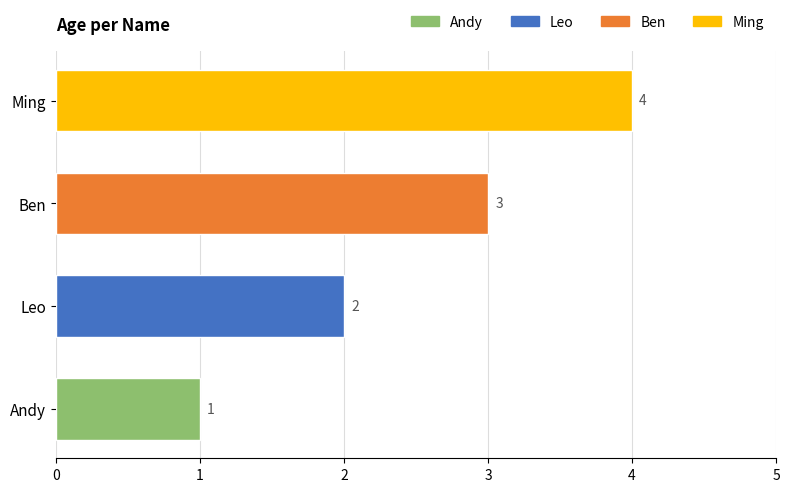

The value at Ben is 3. True or false?

True